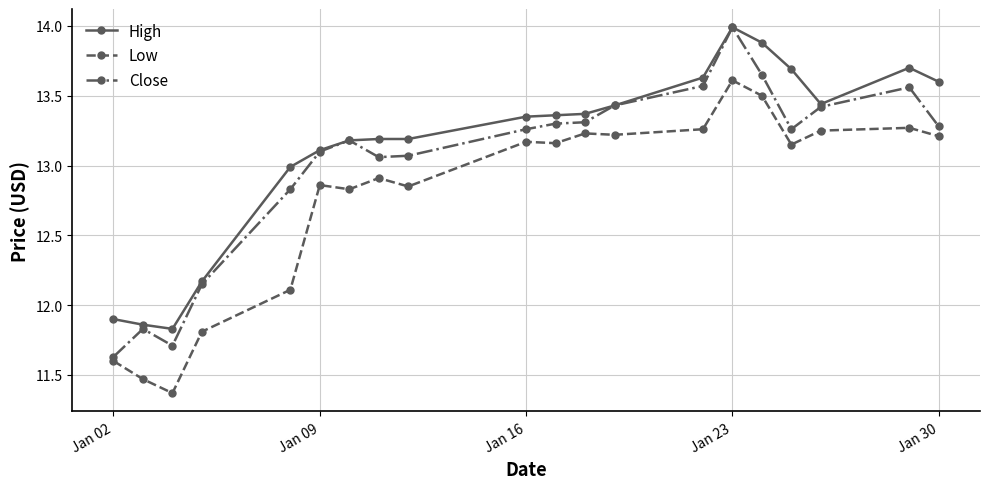

At how many categories does at least one series exceed 12?

17